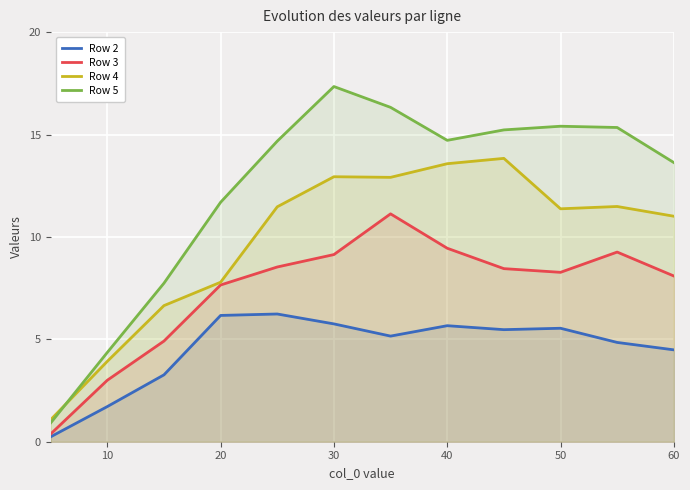

What is the total value across all series at 50?

40.6